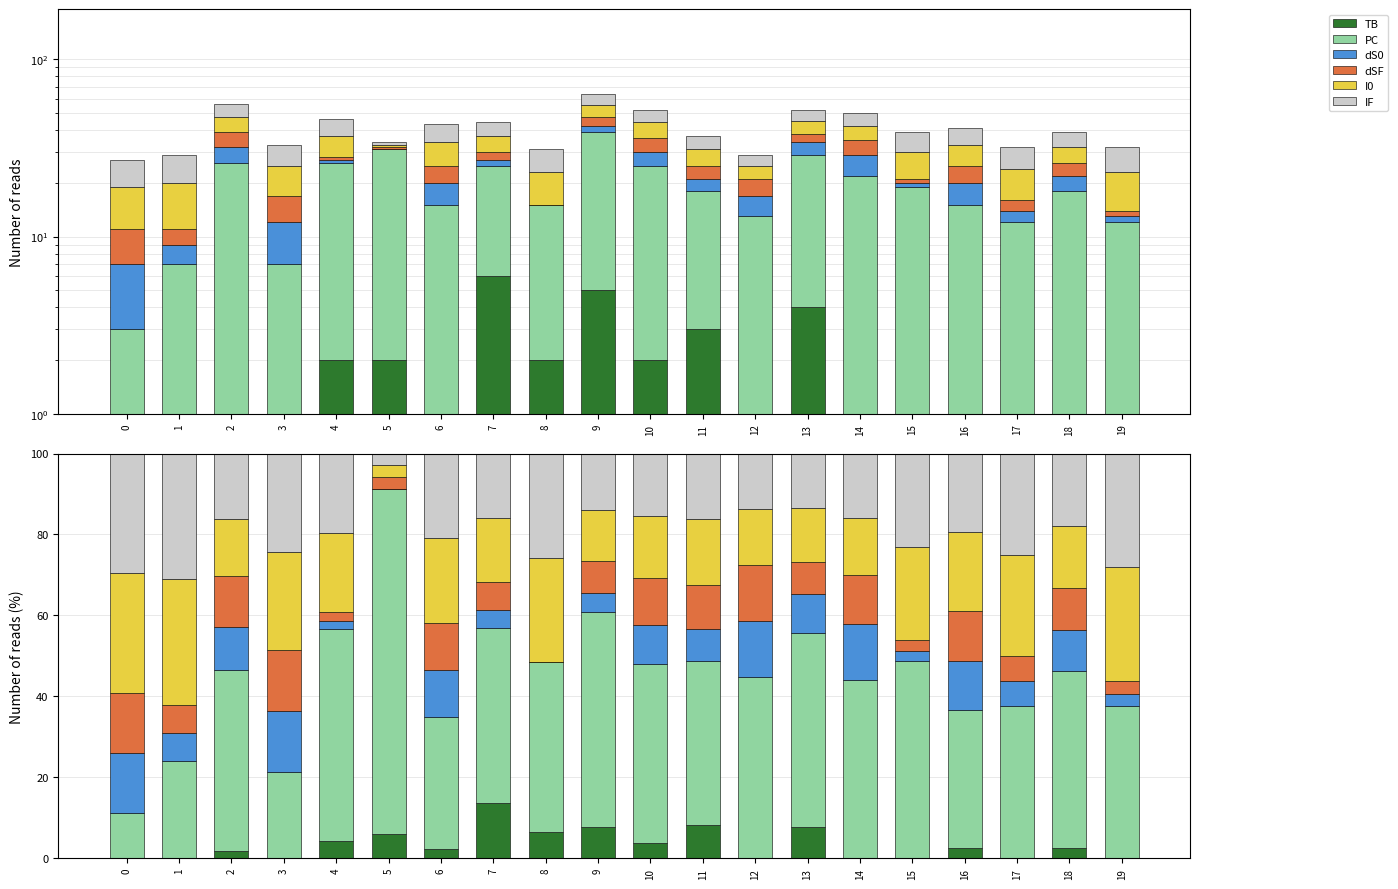

Is it true that dS0 equals 2.2 at 4?

True